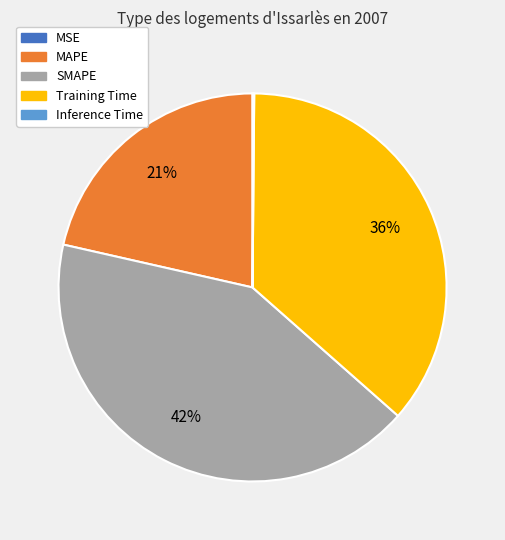

To the nearest percent, what is the difference between the largest and smallest slice percentages?

42%